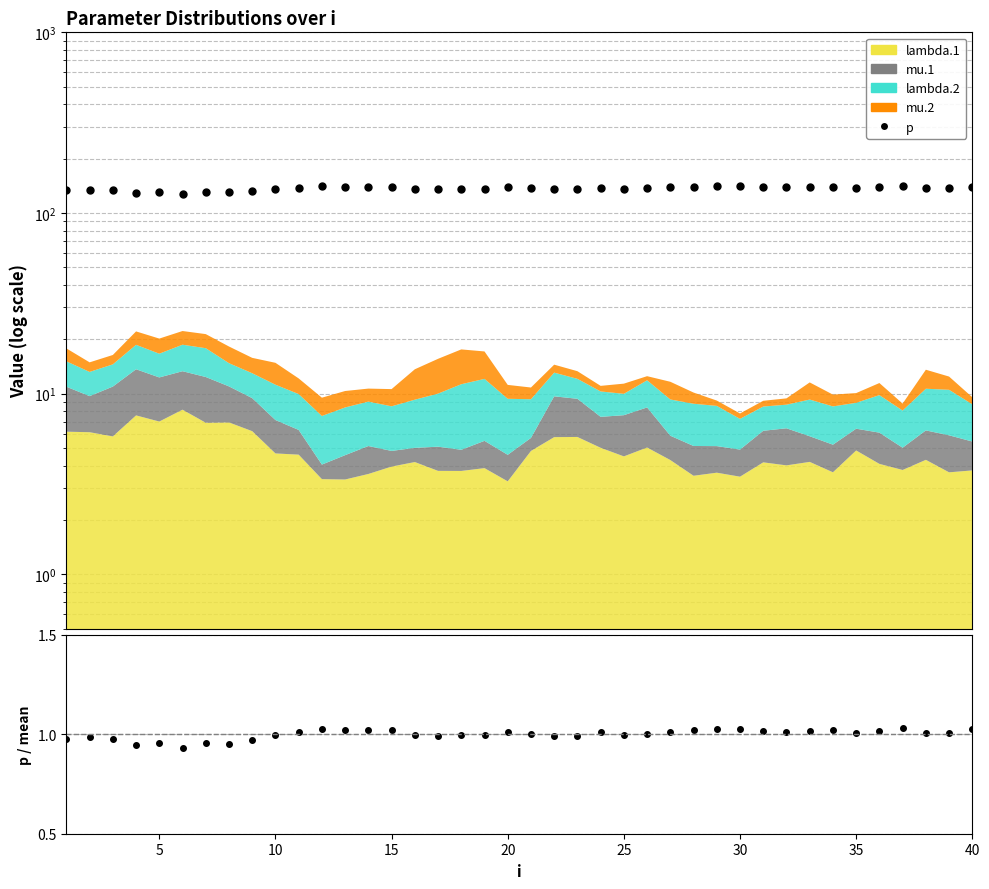

What is the maximum value shown in the chart?

140.9